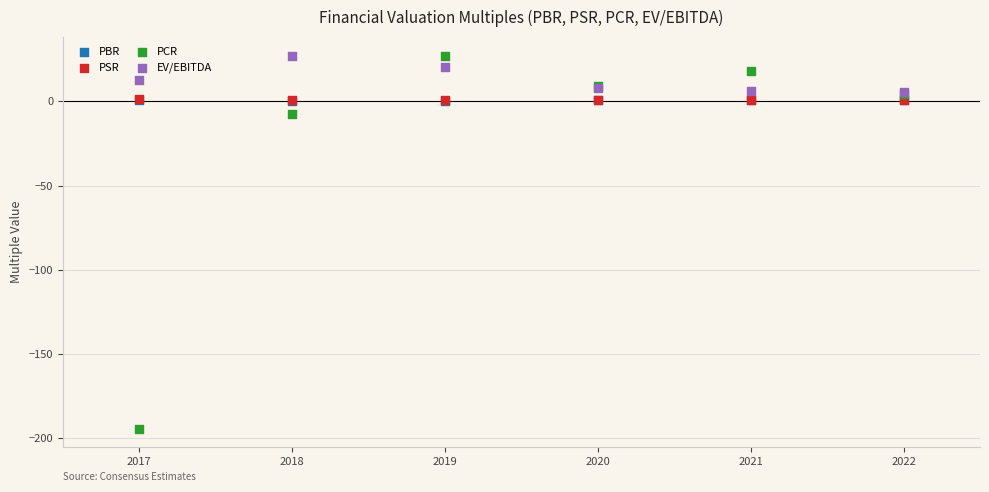

What are all the series names shown in the legend?

PBR, PSR, PCR, EV/EBITDA